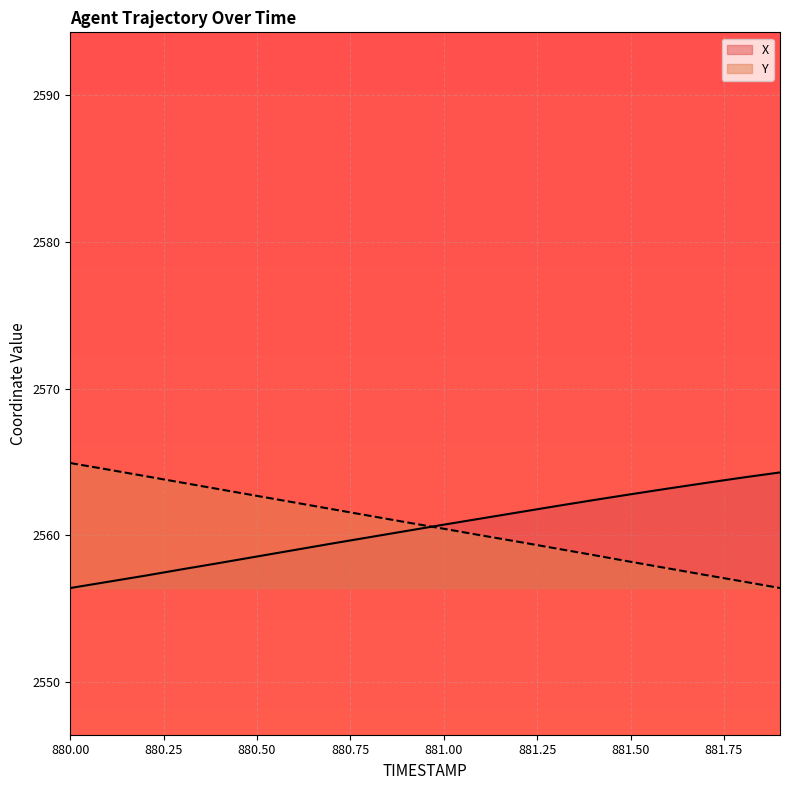

Is the value of Y at 881.9 greater than the value of X at 880.0?

No